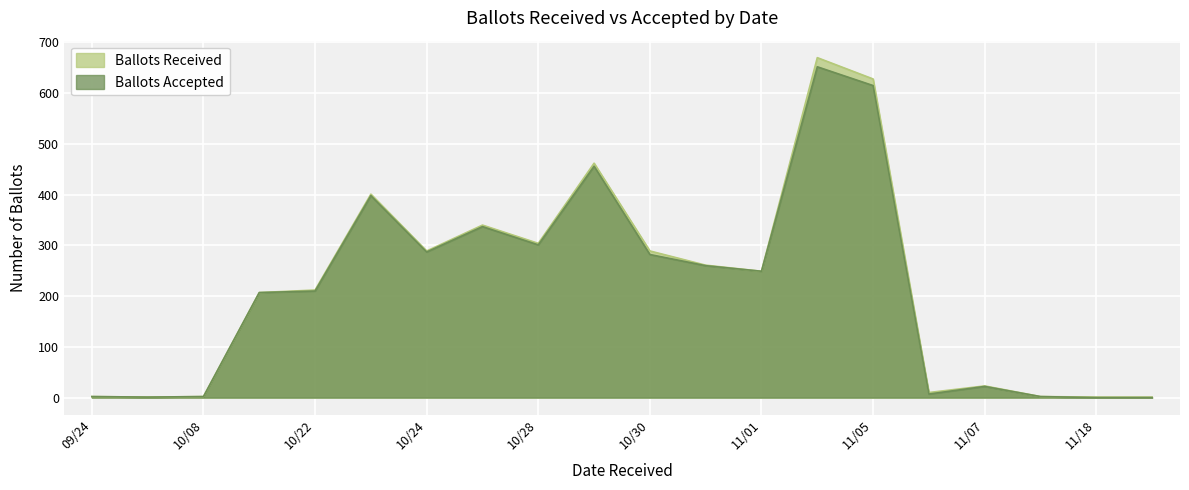

The value of Ballots Received at 10/23 is 699. True or false?

False